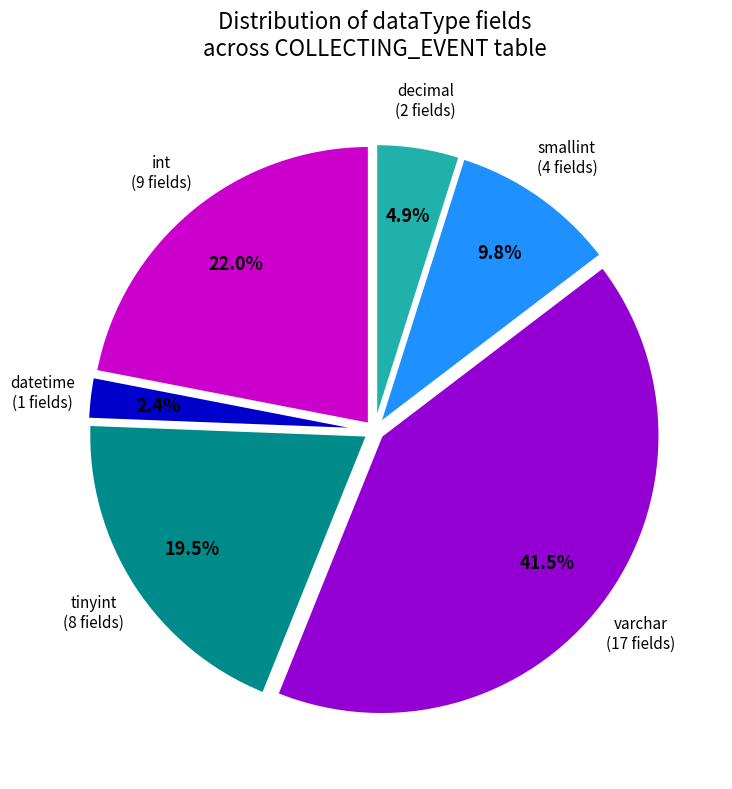

Is there any slice that represents more than half of the pie?

No